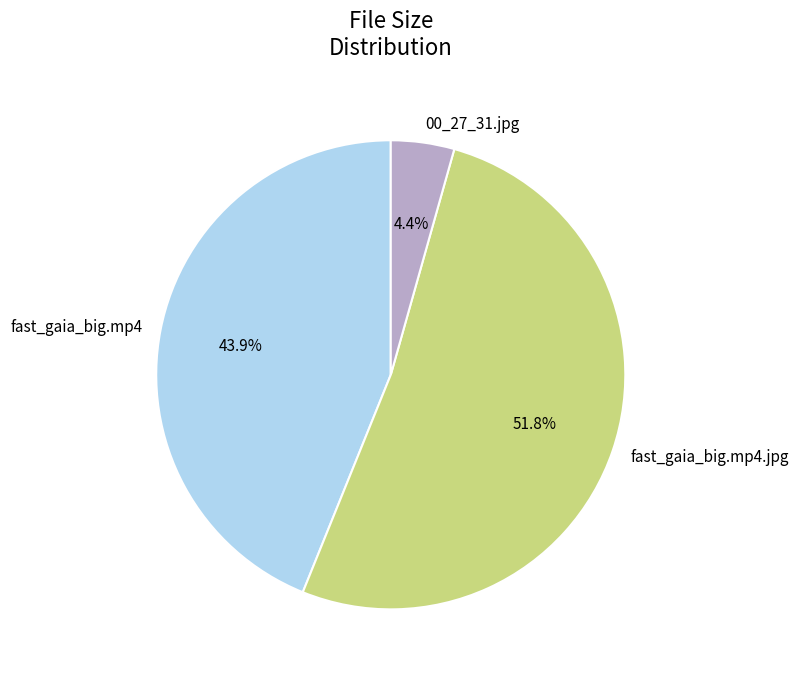

The fast_gaia_big.mp4 slice represents 34% of the pie. True or false?

False